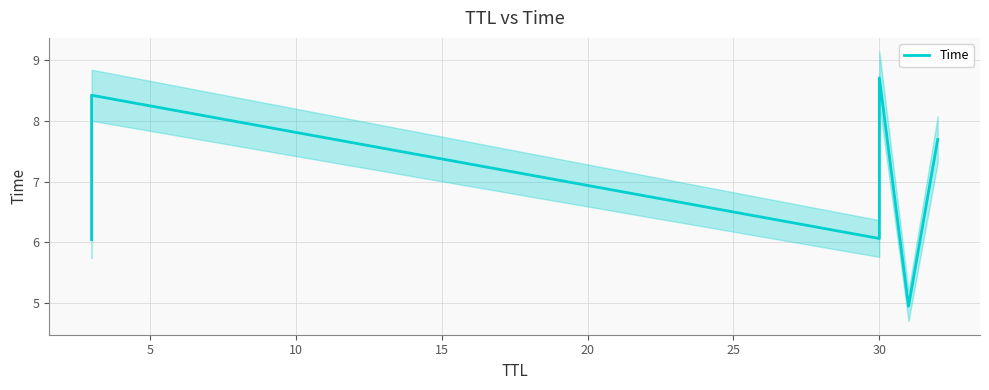

What is the difference between the maximum and minimum values?

3.8